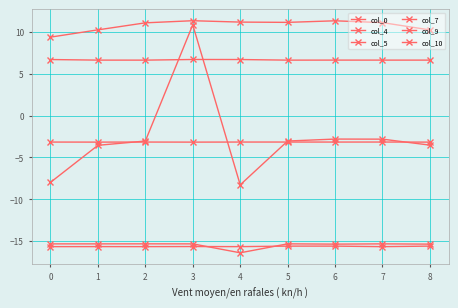

Does the chart have visible grid lines?

Yes